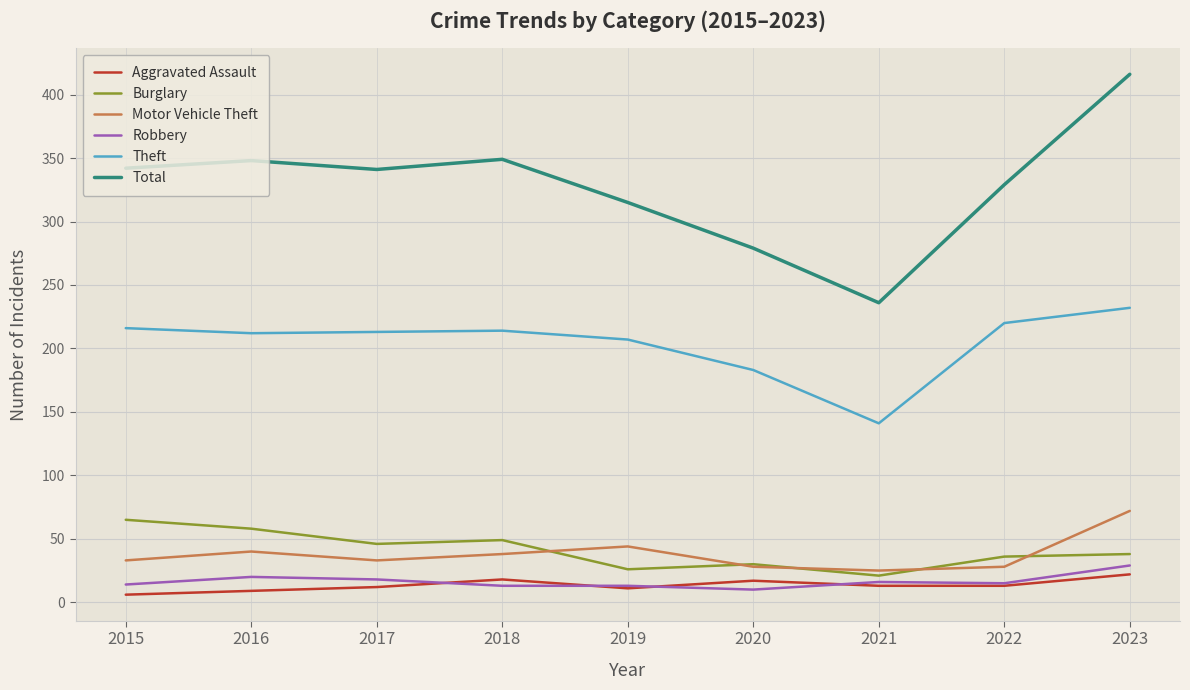

Read the Aggravated Assault value at 2018, to the nearest 5.

20